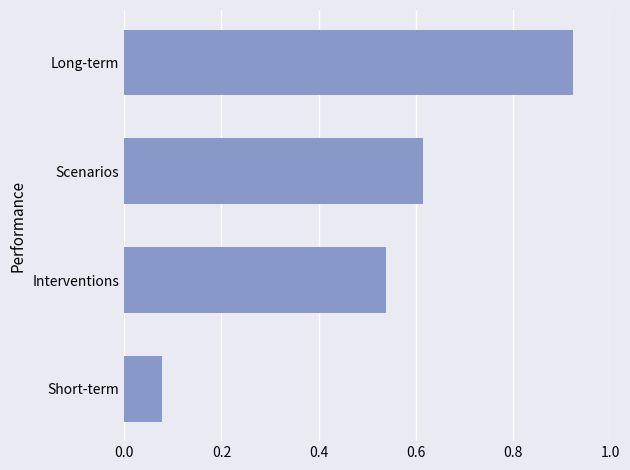

What is the change in value from Short-term to Scenarios?

+0.5